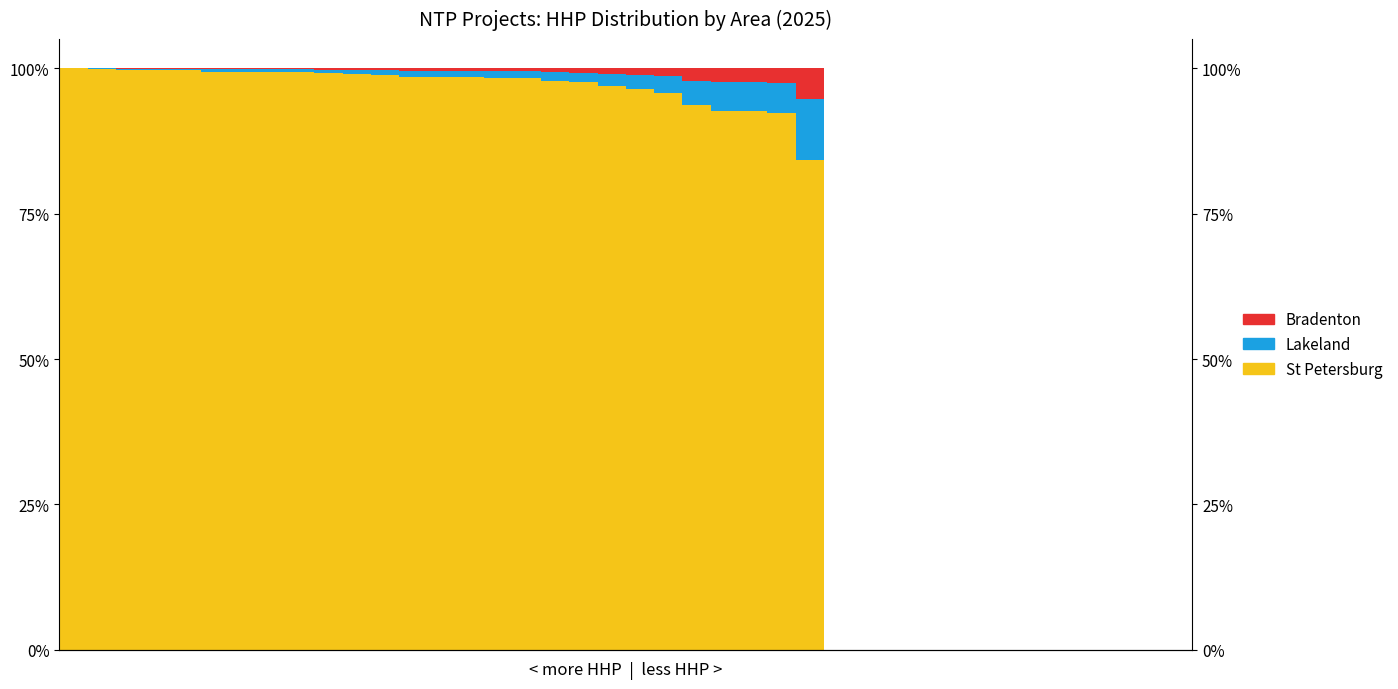

Which series changed the most between 22 and 33?

St Petersburg